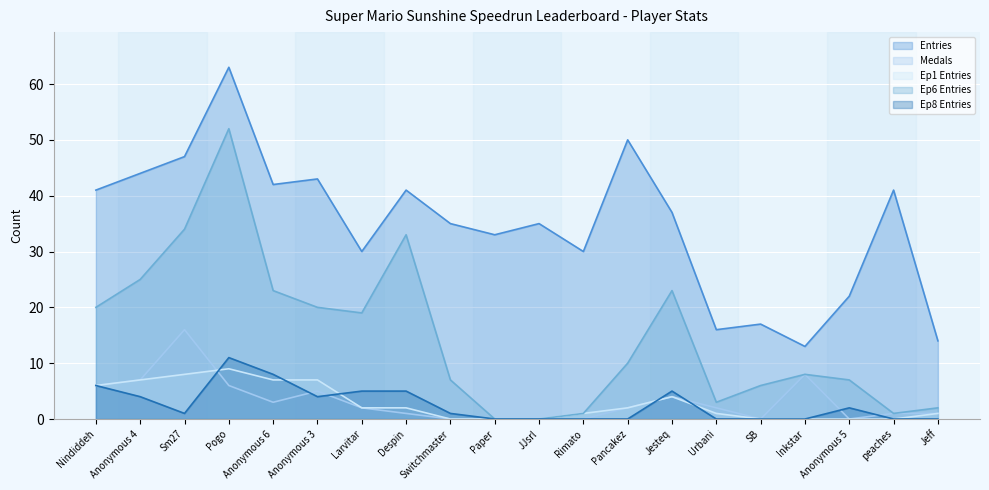

How many lines are shown in the chart?

5